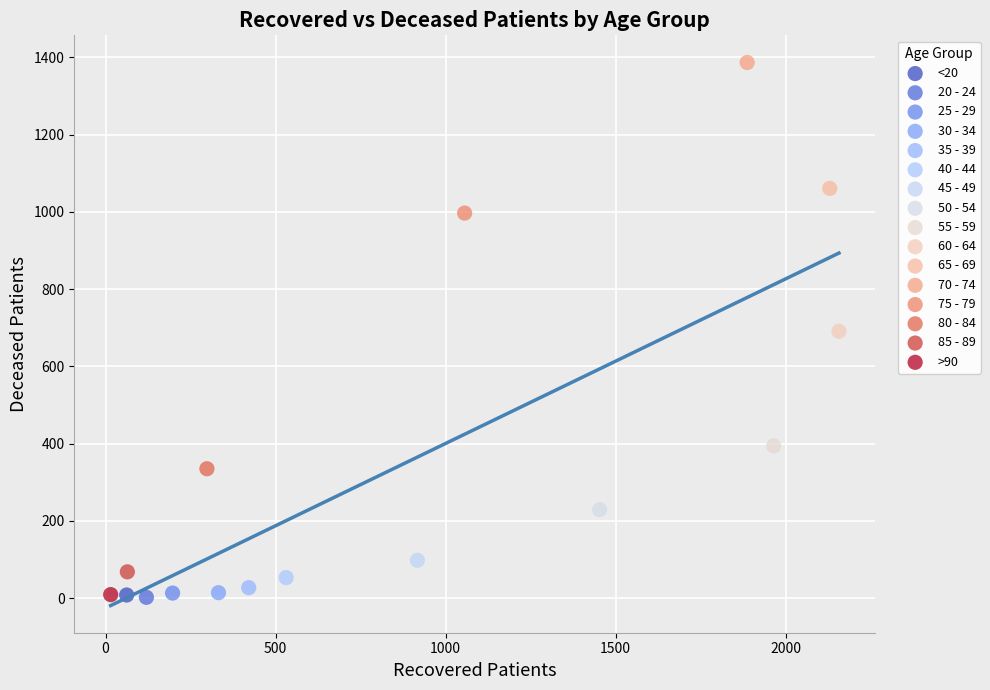

What are all the series names shown in the legend?

<20, 20 - 24, 25 - 29, 30 - 34, 35 - 39, 40 - 44, 45 - 49, 50 - 54, 55 - 59, 60 - 64, 65 - 69, 70 - 74, 75 - 79, 80 - 84, 85 - 89, >90